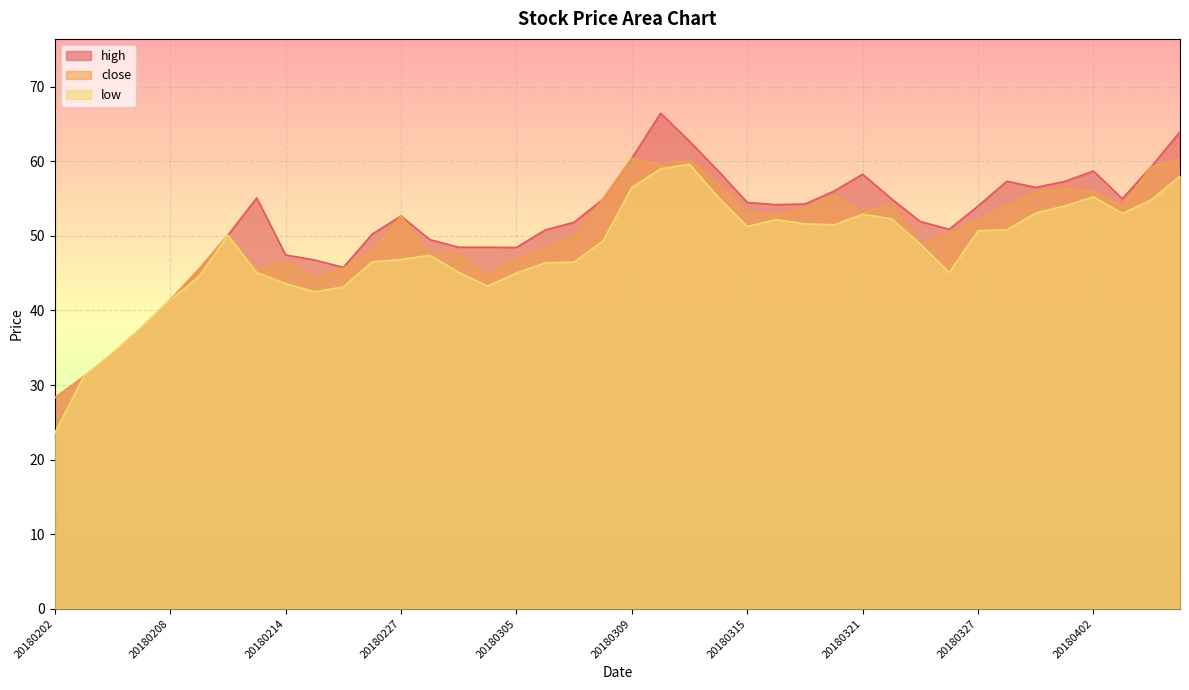

True or false: high has a value of 62.7 at 20180313.

True